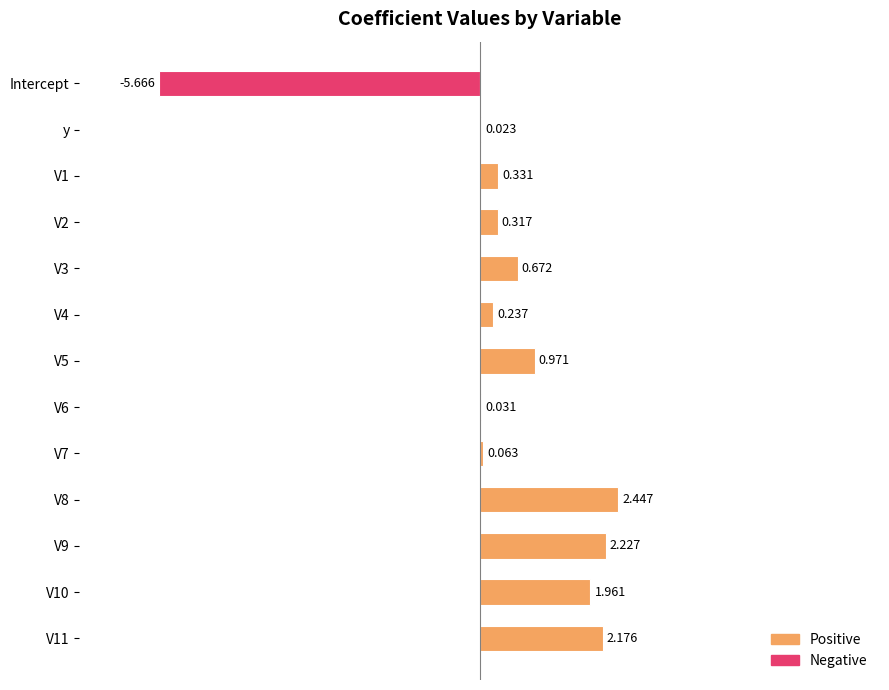

At which label is the value closest to -1?

y